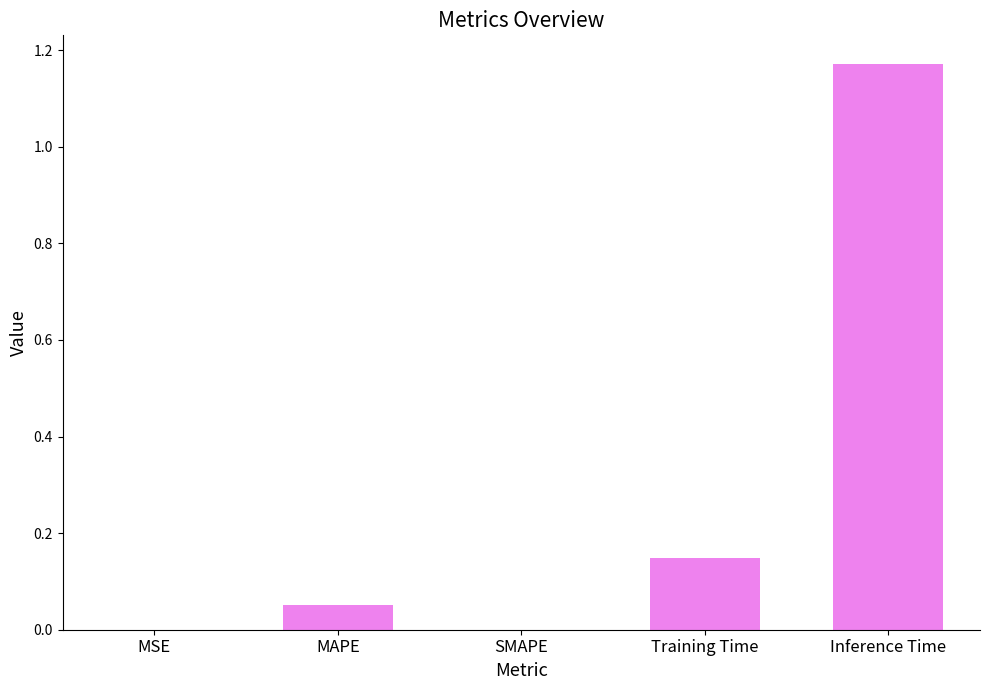

Between Training Time and Inference Time, which is larger?

Inference Time